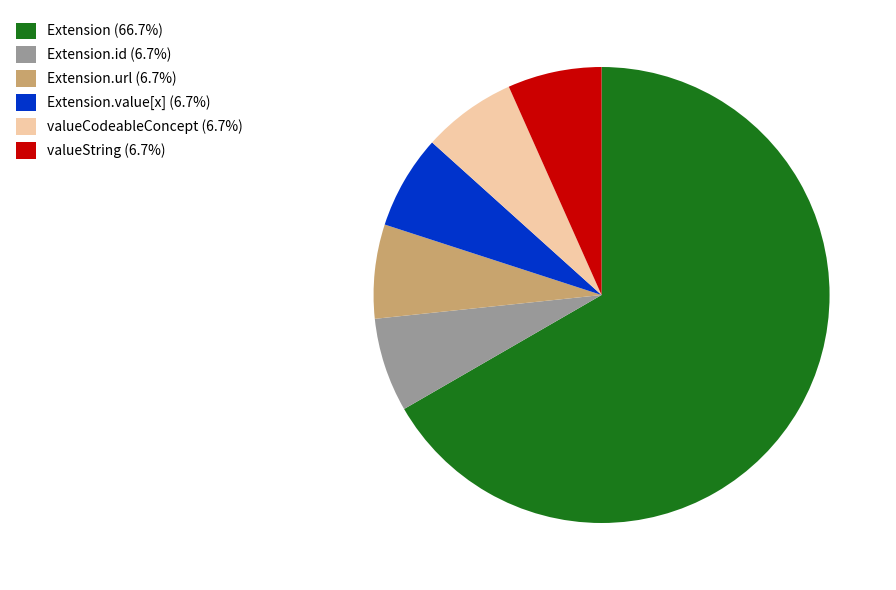

Is there any slice that represents more than half of the pie?

Yes